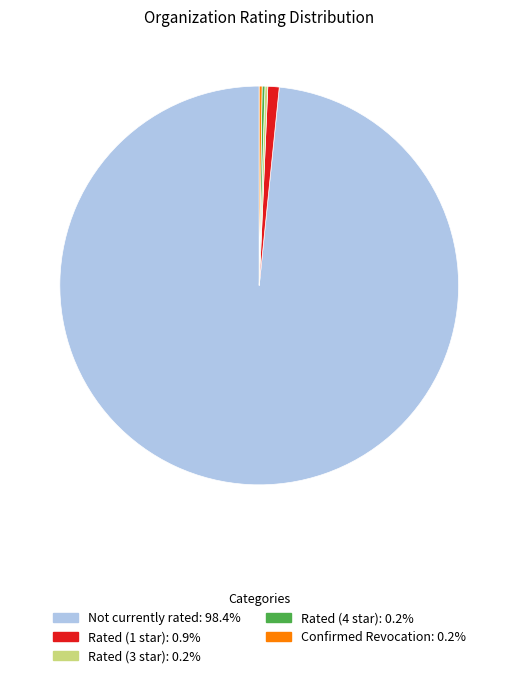

Is Not currently rated the majority of the pie?

Yes